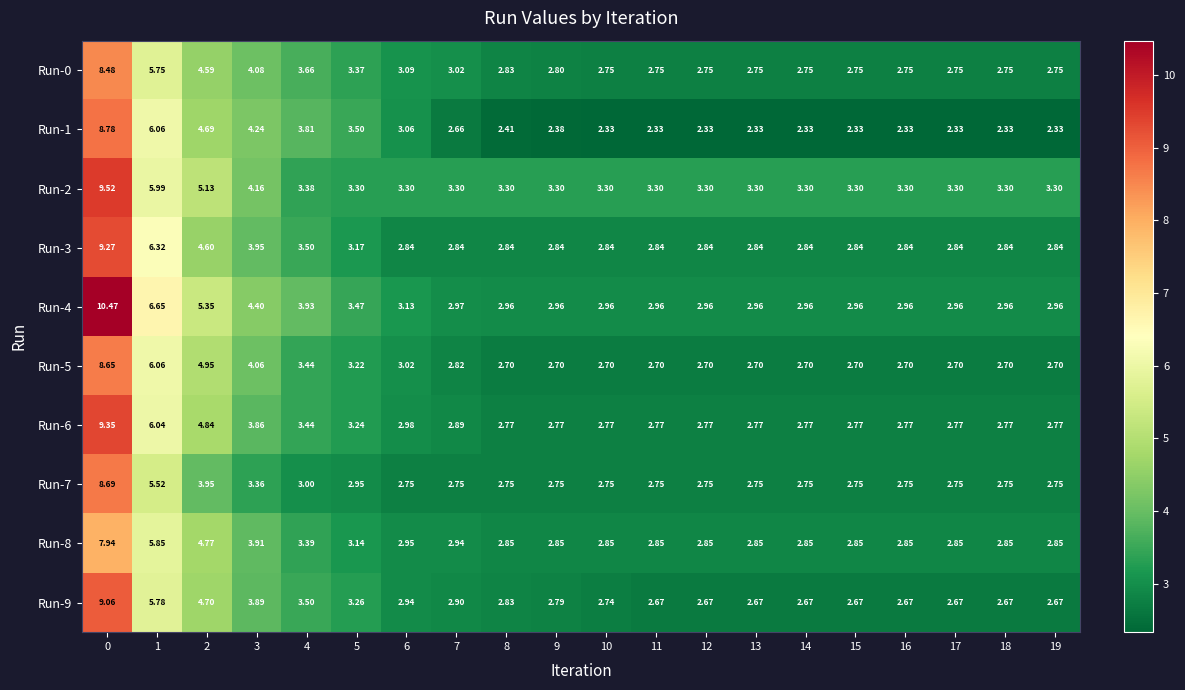

At 6, list the series in order from largest to smallest.

Run-2, Run-4, Run-0, Run-1, Run-5, Run-6, Run-8, Run-9, Run-3, Run-7